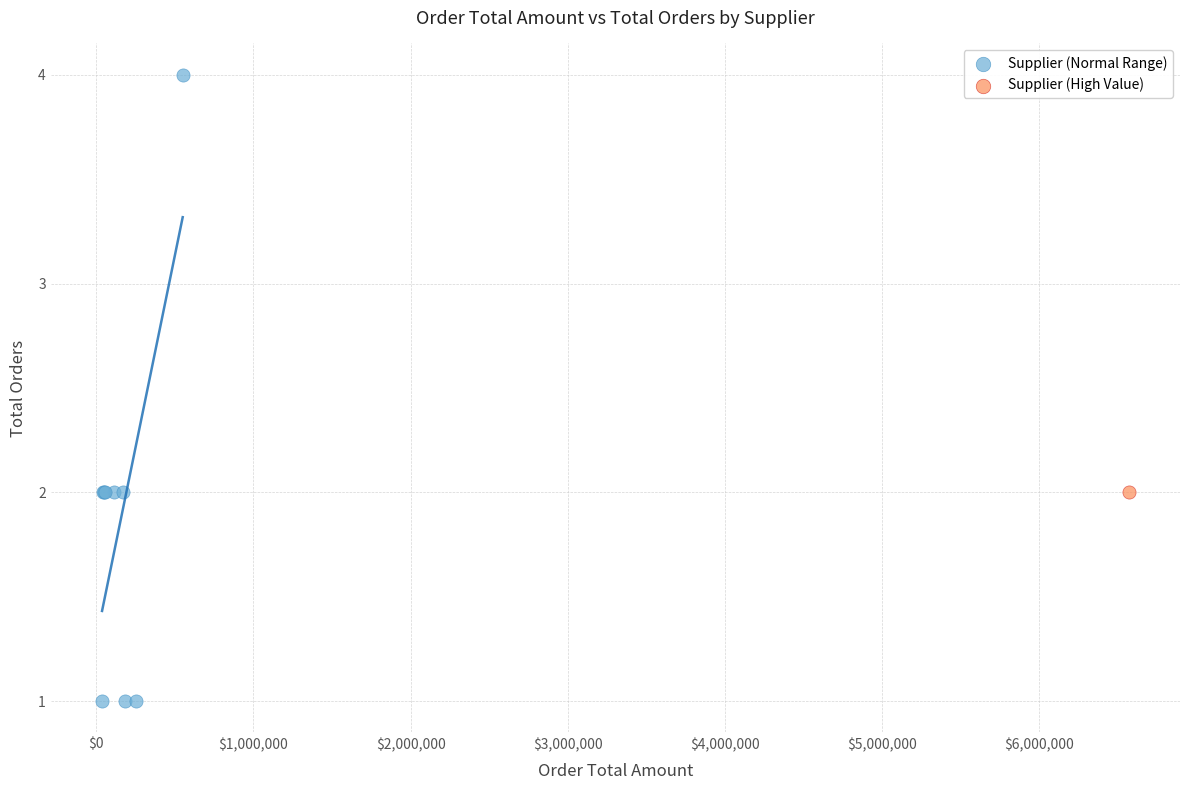

What are all the series names shown in the legend?

Supplier (Normal Range), Supplier (High Value)